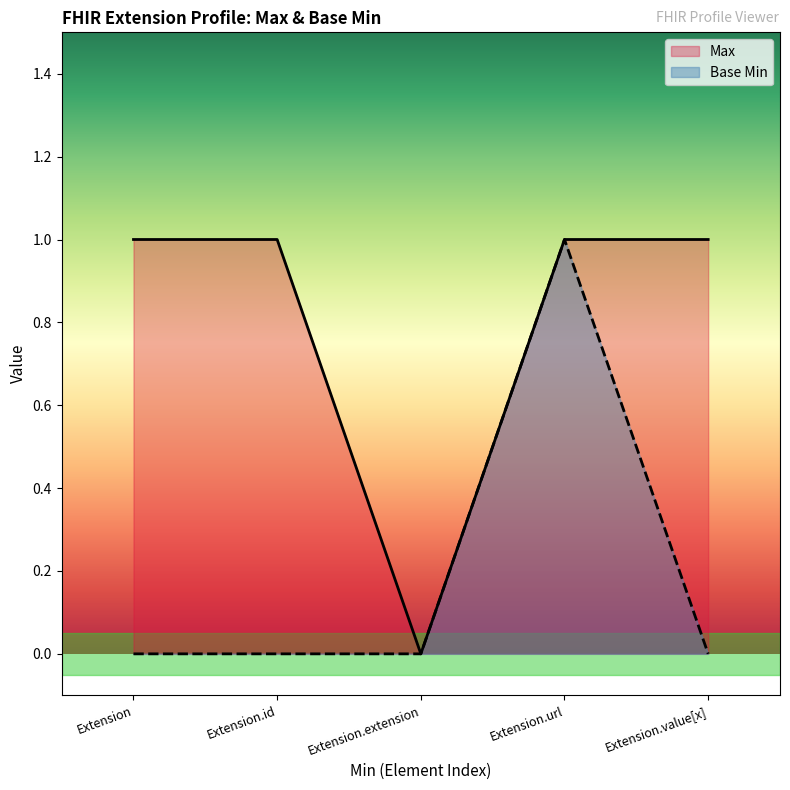

Where is the first local maximum for Base Min?

Extension.url